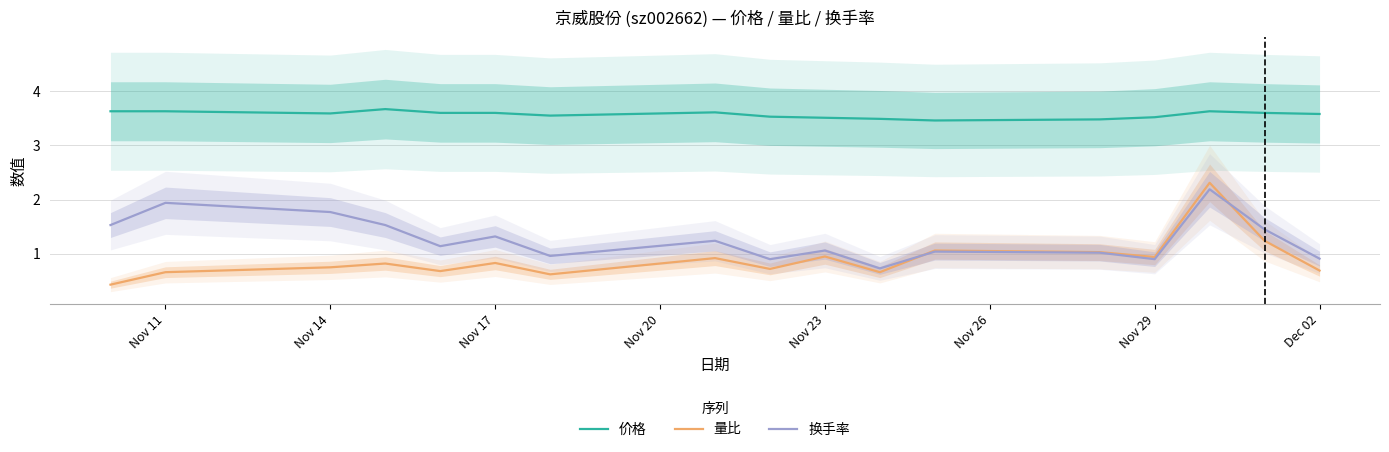

Which series has the largest total across all categories?

价格